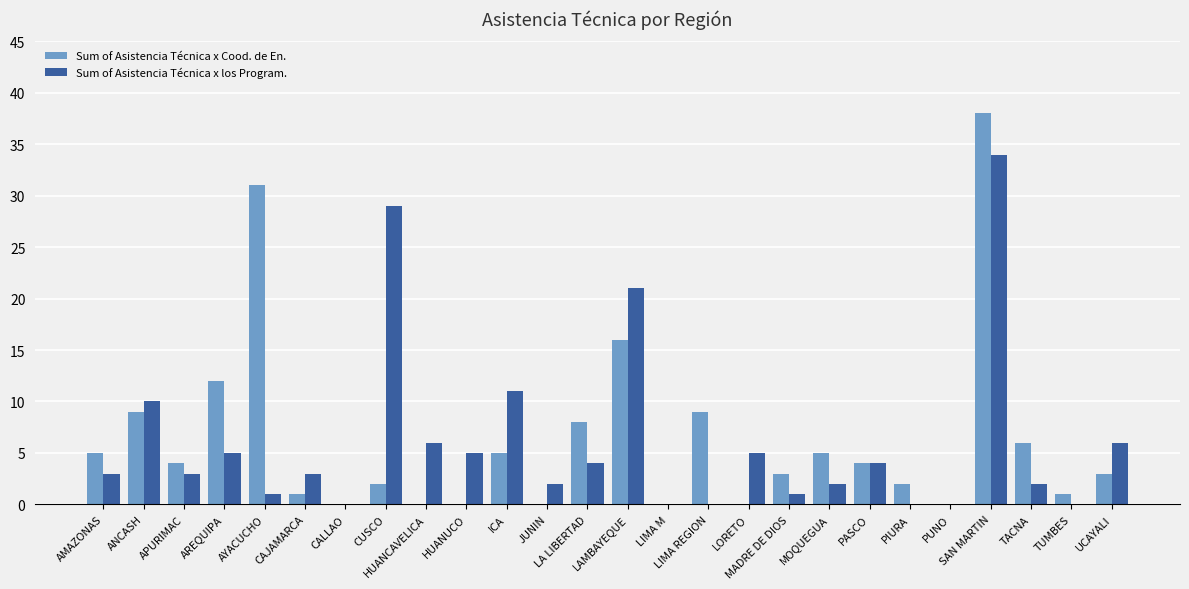

Is it true that Sum of Asistencia Técnica x los Program. equals 11 at ICA?

True